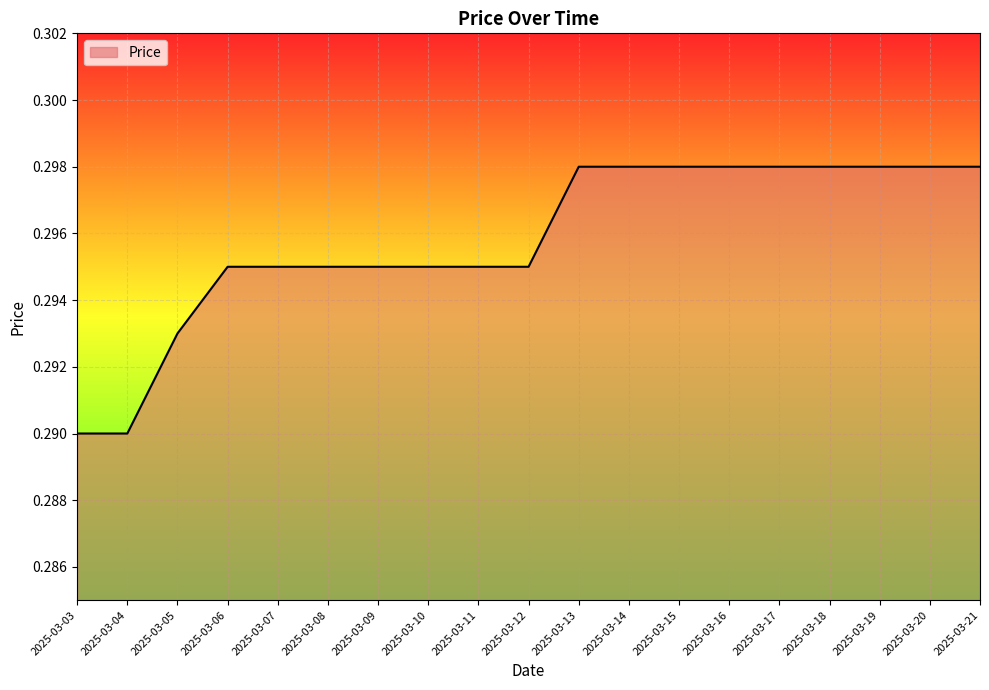

Between 2025-03-11 and 2025-03-15, which is larger?

2025-03-15